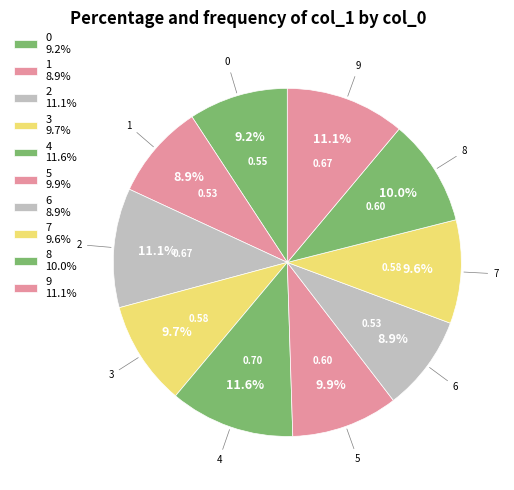

To the nearest percent, what is the combined percentage of 9 and 4?

23%